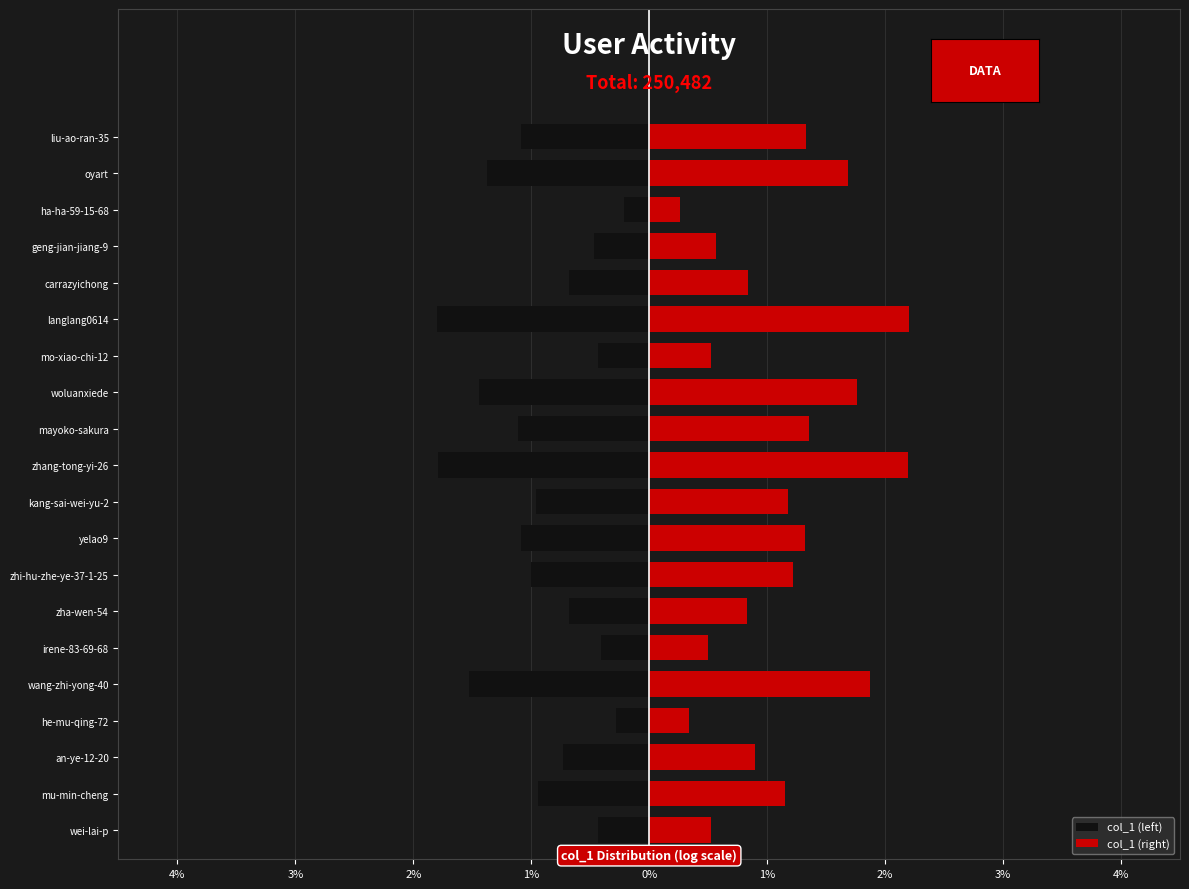

What is the average value of the col_1 (left) series?

-0.9